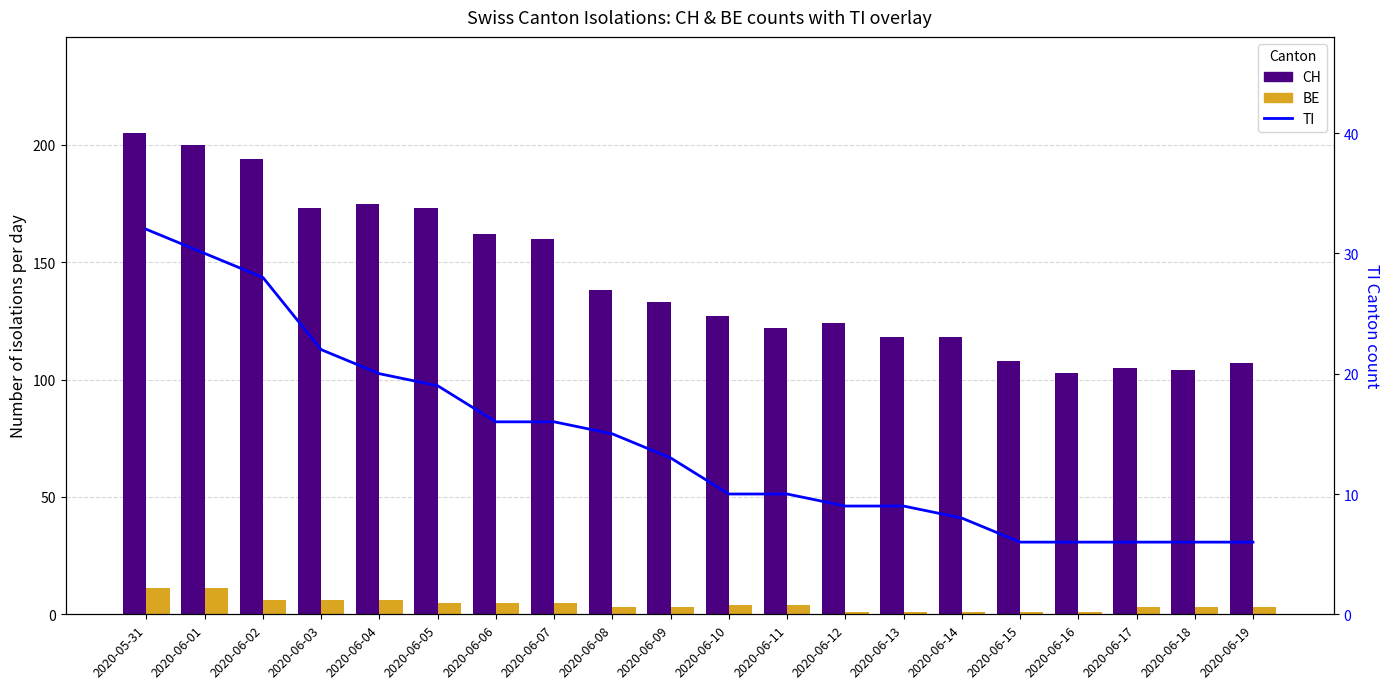

At which label does TI reach its peak?

2020-05-31